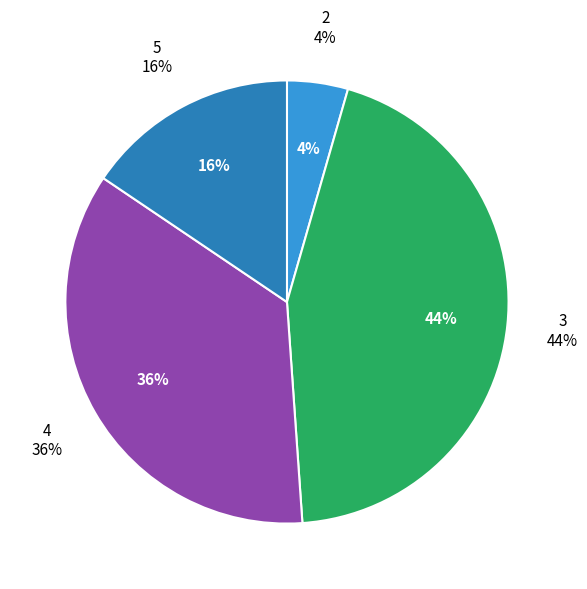

How many segments does this pie chart have?

5